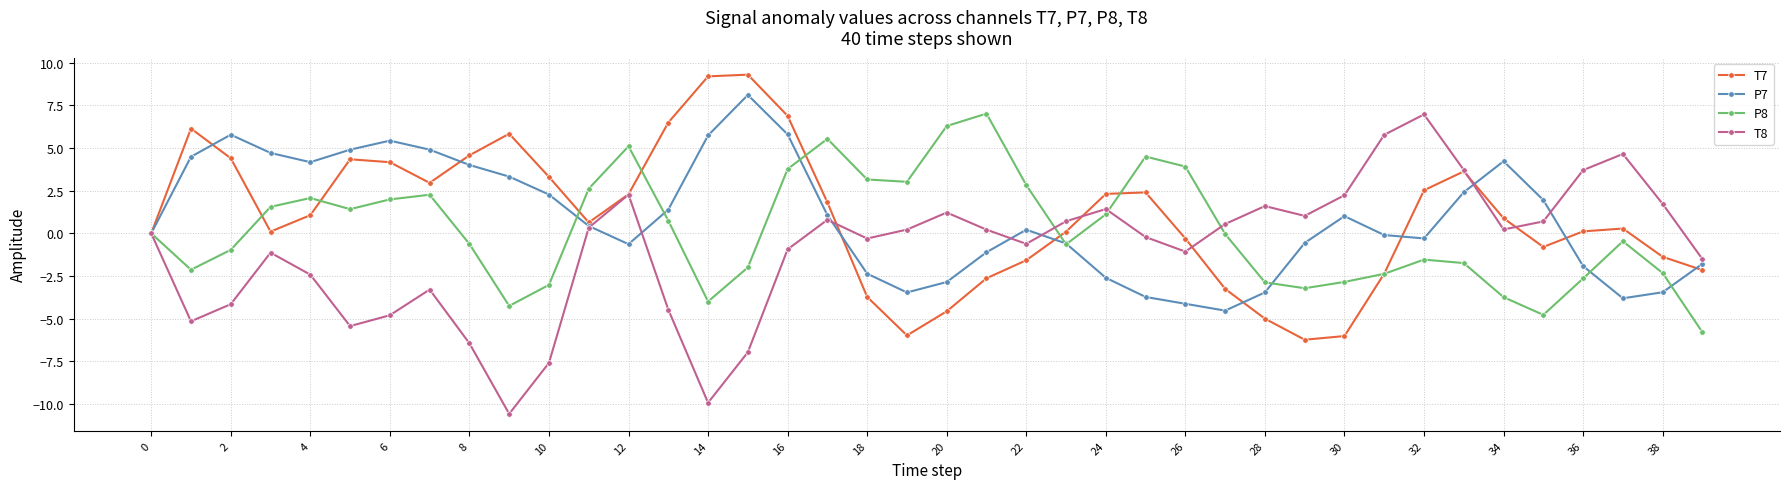

Count the number of data series in this chart.

4